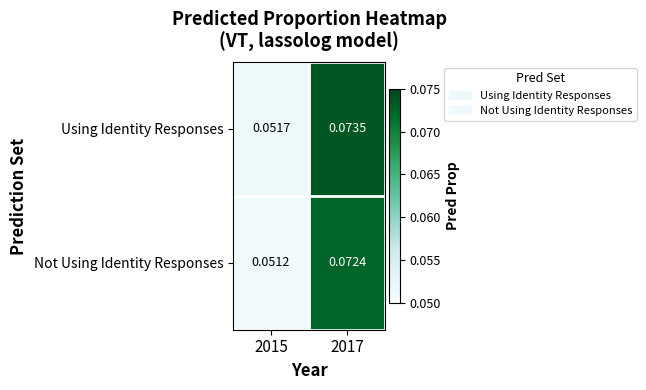

How many data points does each series have?

2